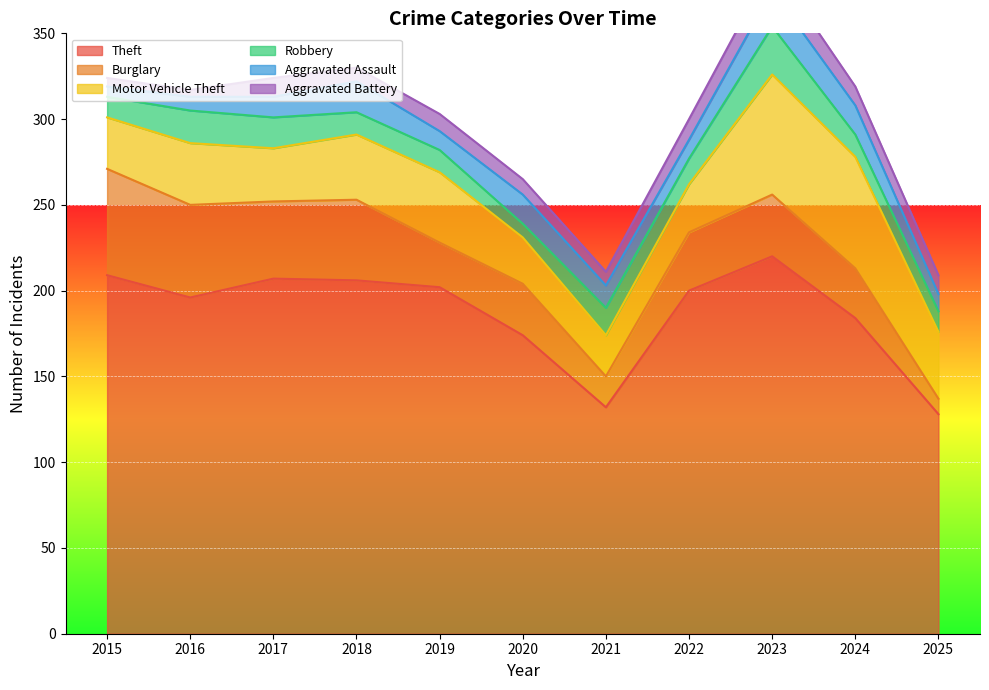

How many series are shown in this chart?

6